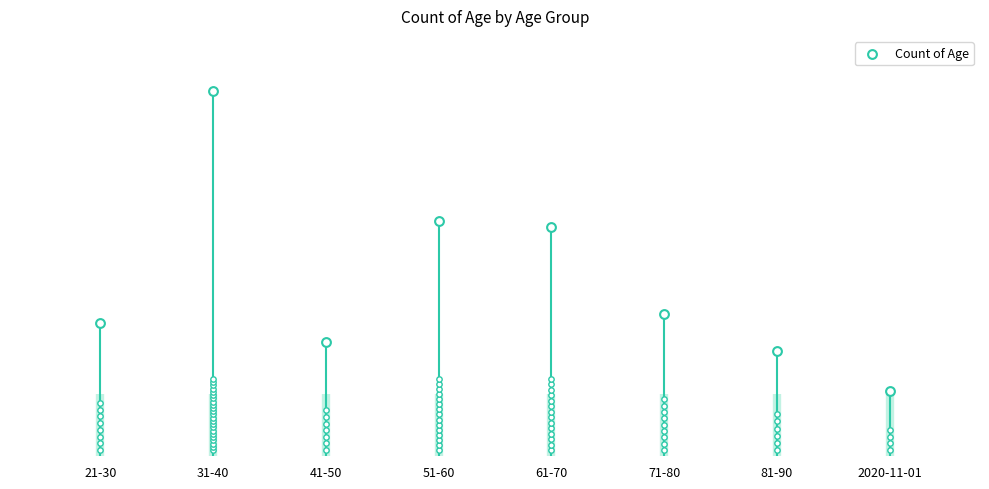

Which has a higher value, 51-60 or 71-80?

51-60